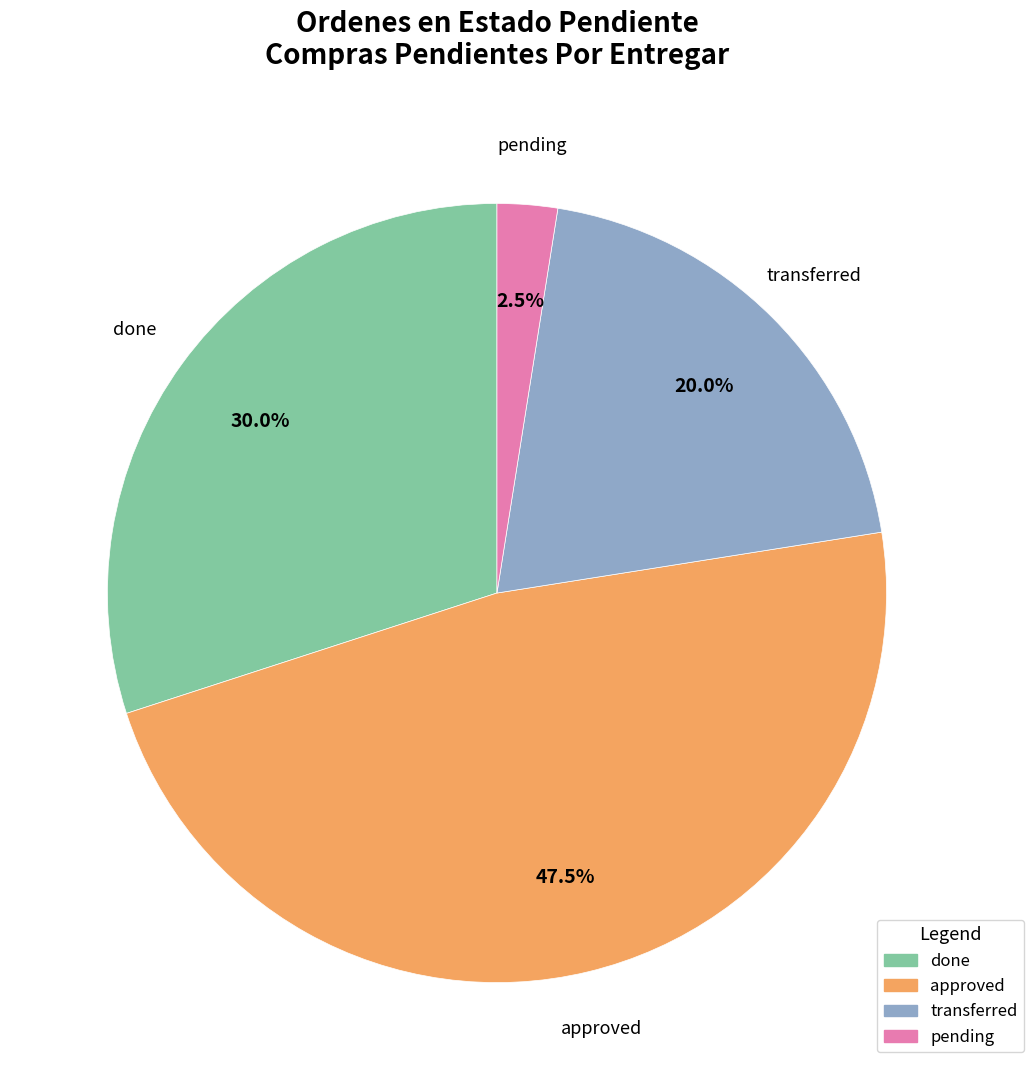

Does done account for over 50% of the chart?

No